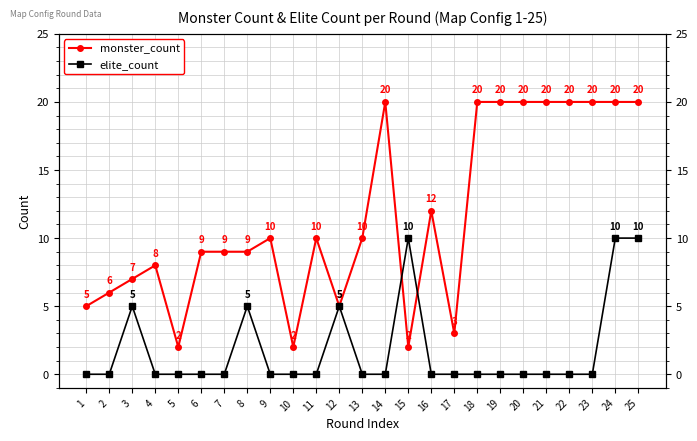

True or false: elite_count has a value of 0 at 2.

True